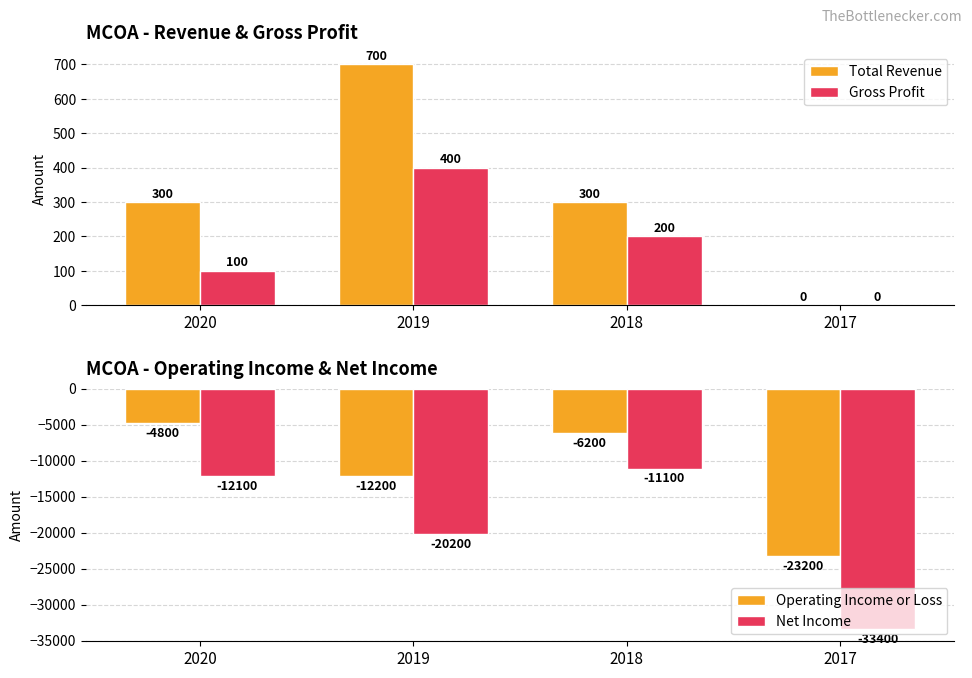

List the labels in order of Net Income value, largest first.

2018, 2020, 2019, 2017